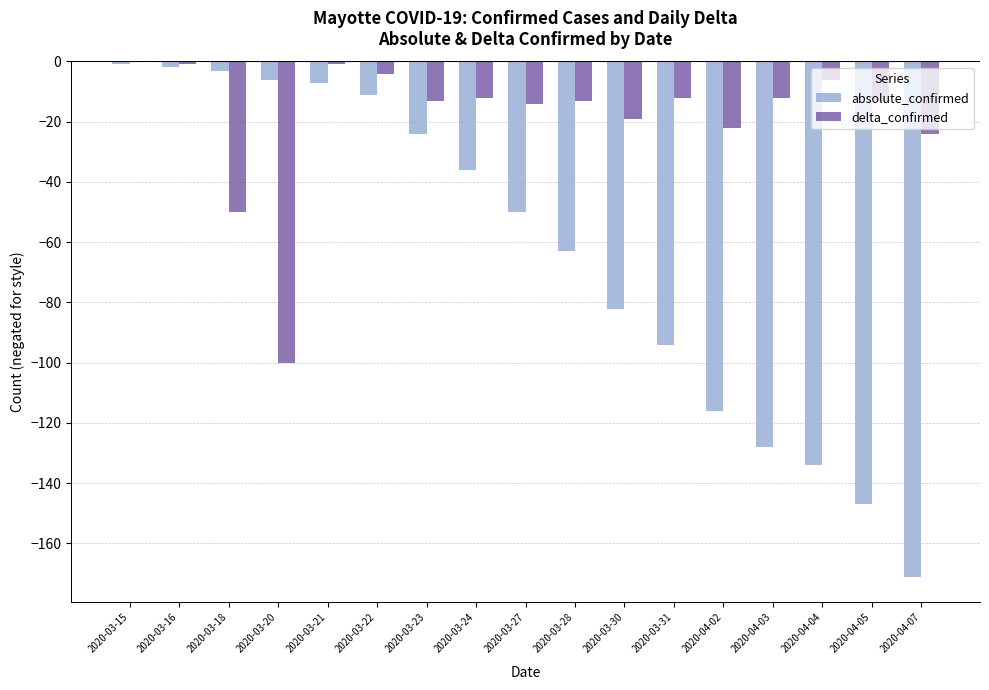

The absolute_confirmed series shows -12 at 2020-03-23. True or false?

False